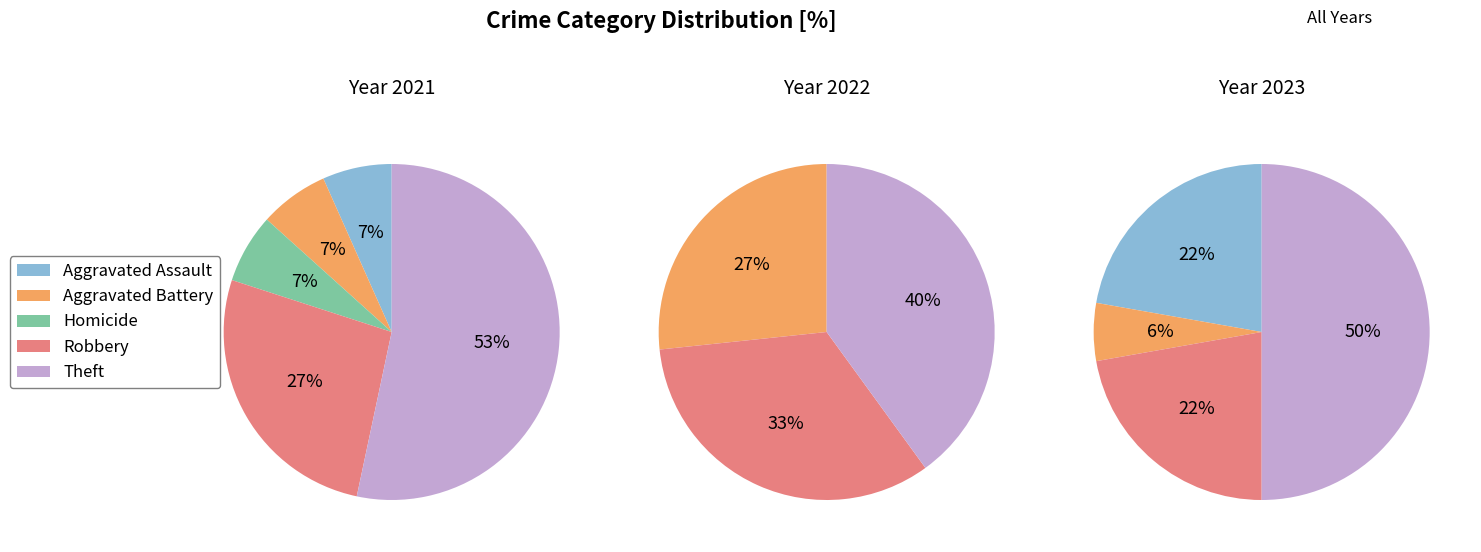

Which slice represents more than half of the pie?

Theft